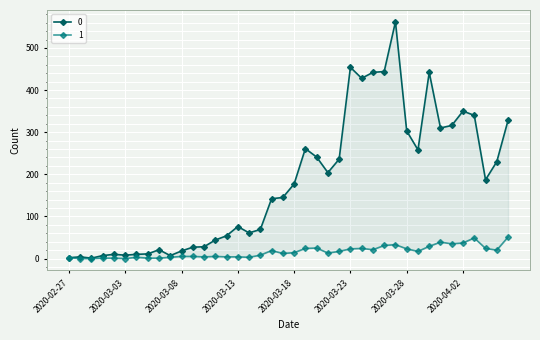

Rank the series by their average value, from highest to lowest.

0, 1